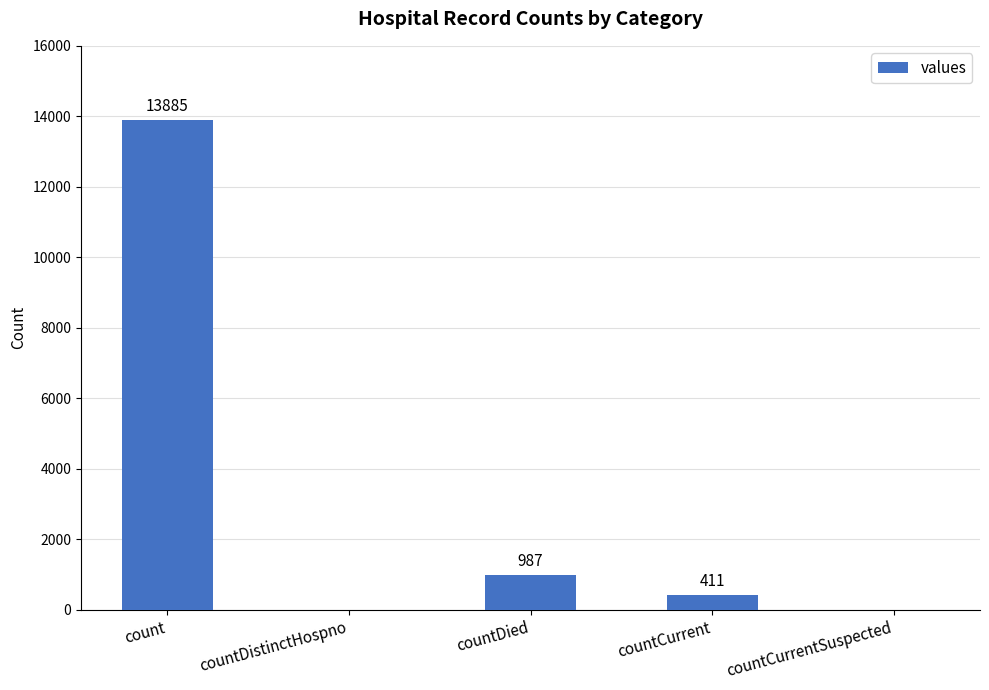

What is the average value?

3057